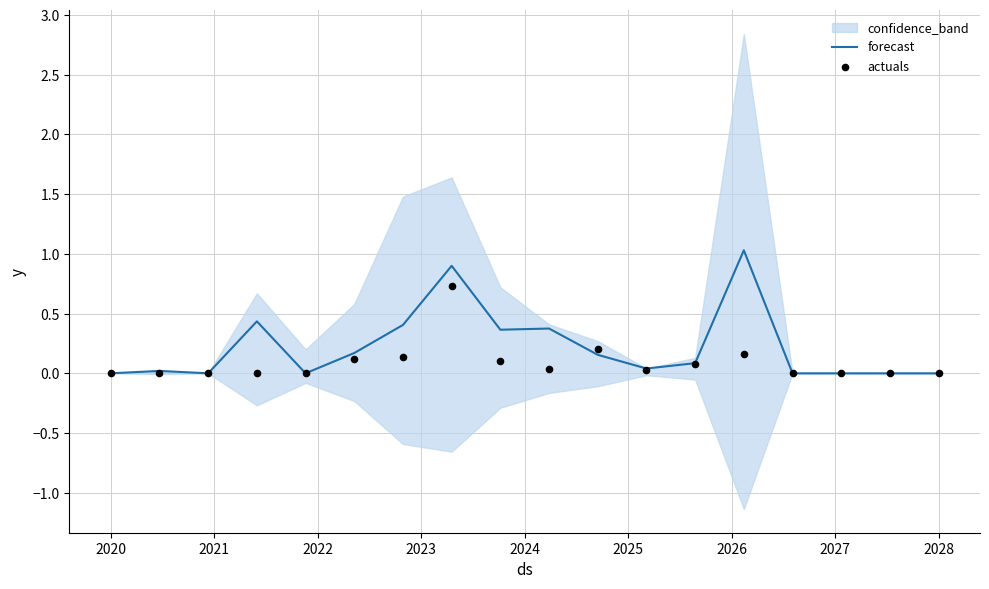

Which series contains the highest Y value?

forecast